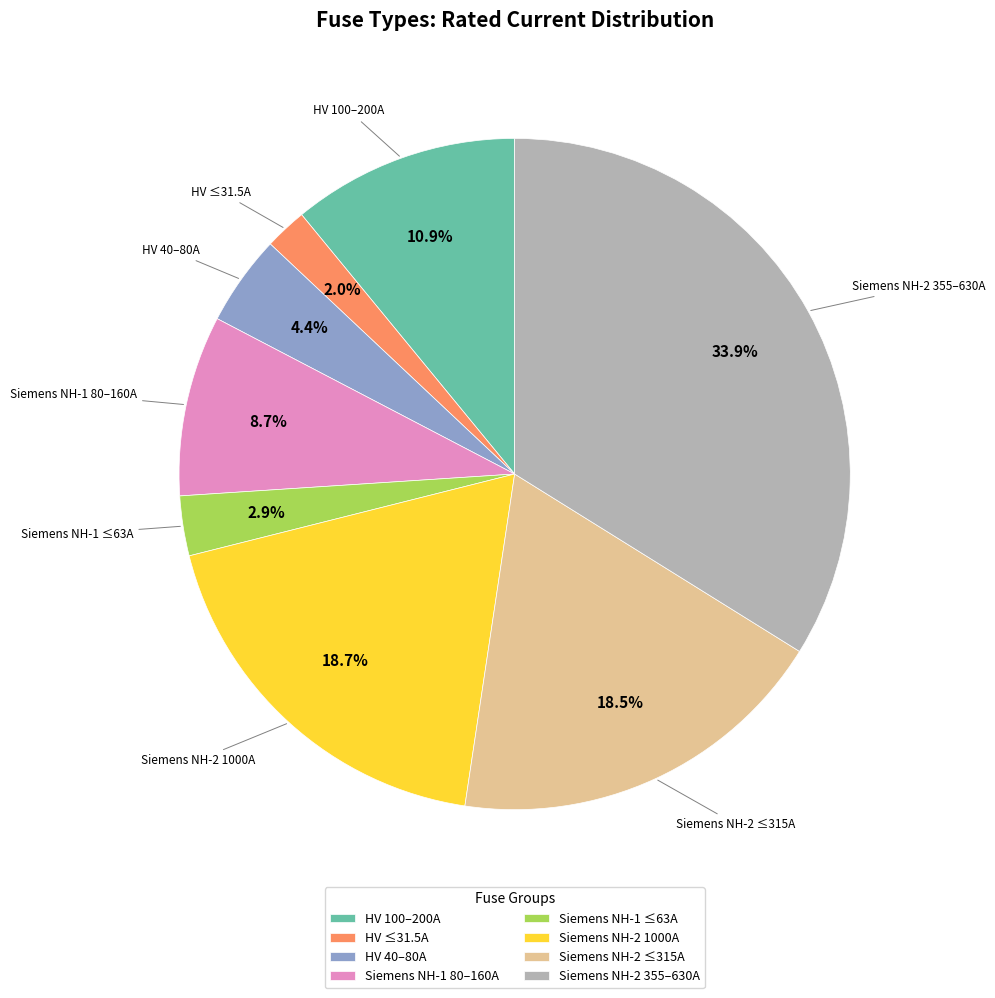

What percentage is NOT represented by HV ≤31.5A?

98.0%